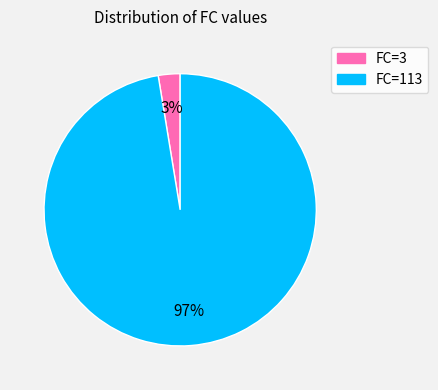

What percentage is the FC=113 slice, to the nearest percent?

97%